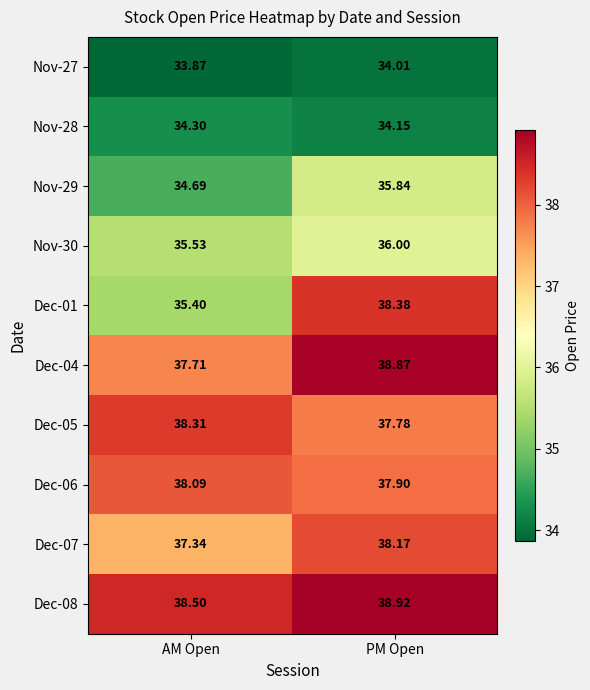

What is the greatest value displayed?

38.9